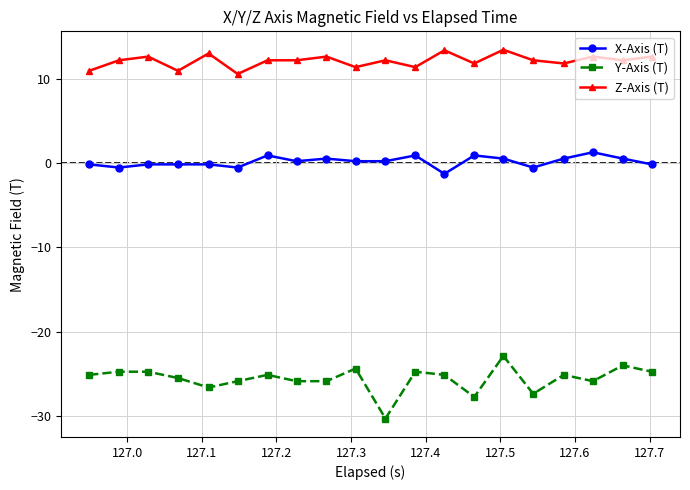

List the series in order of their overall mean, lowest first.

Y-Axis (T), X-Axis (T), Z-Axis (T)